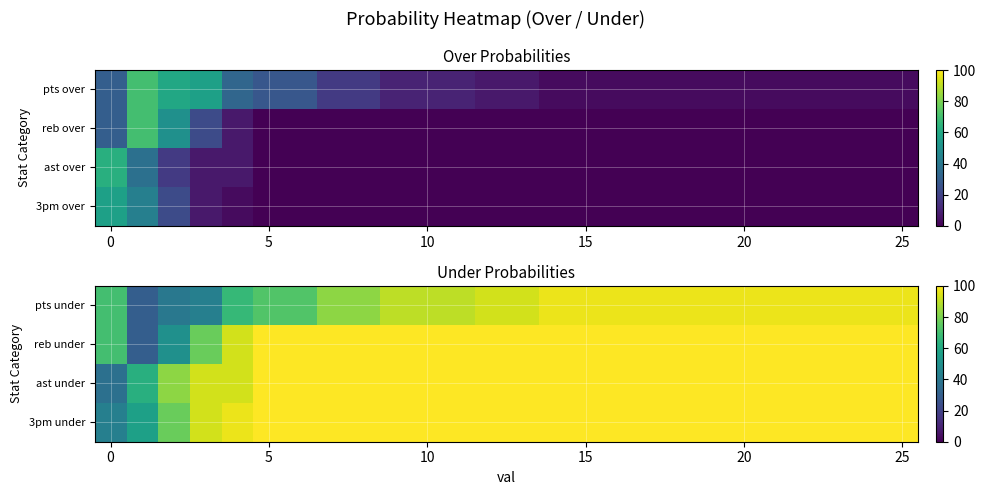

What is the highest value of the ast under series?

100